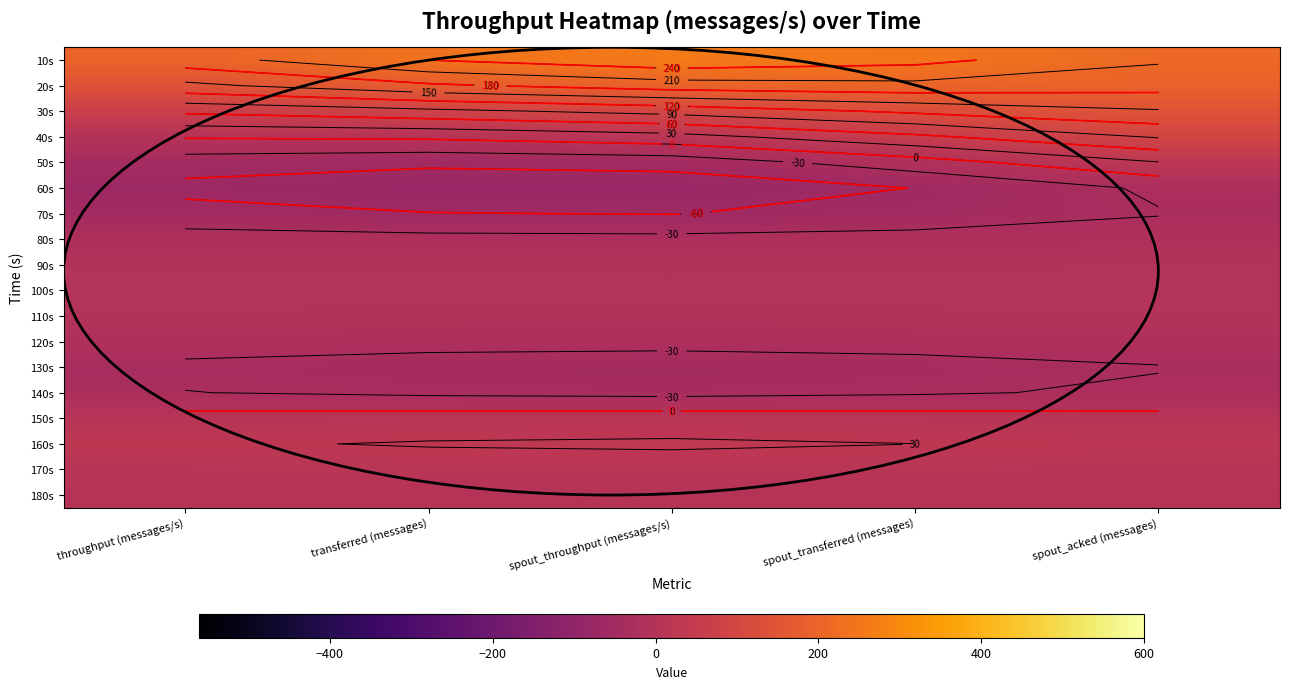

Which category has the lowest value across all series?

spout_throughput (messages/s)